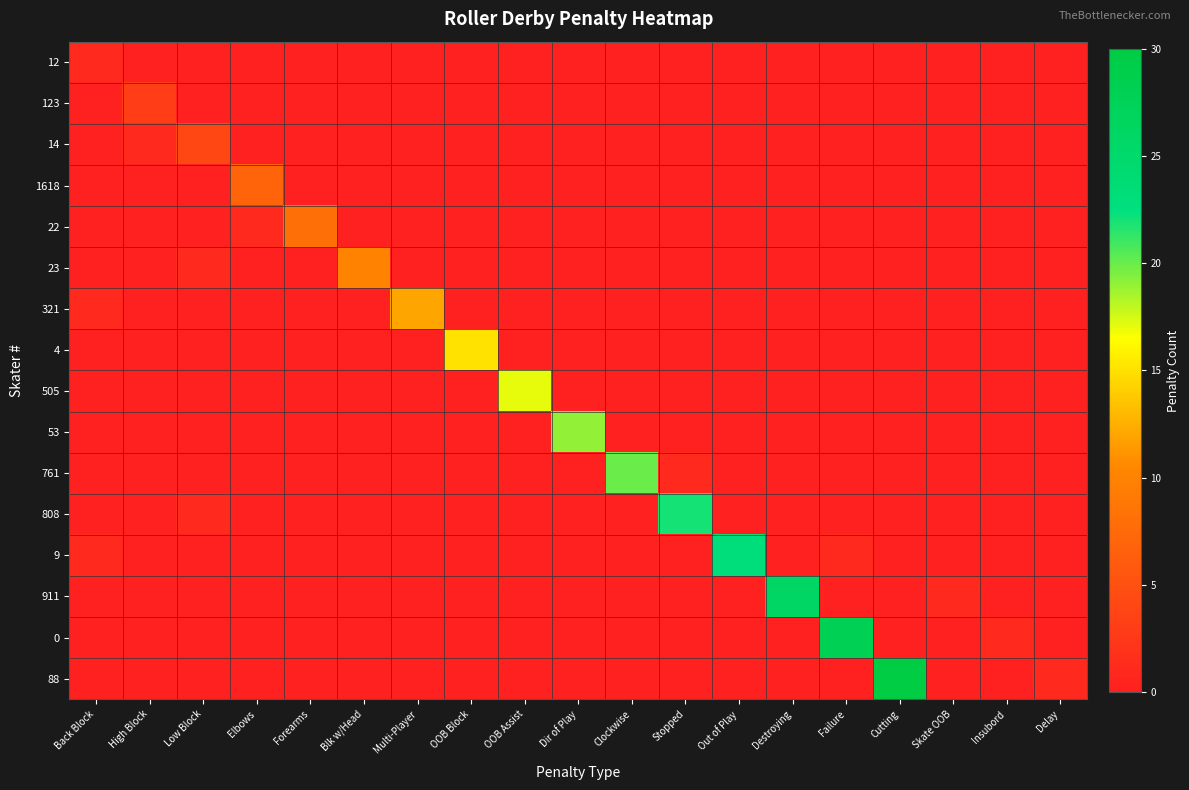

Which series has the largest total across all categories?

88